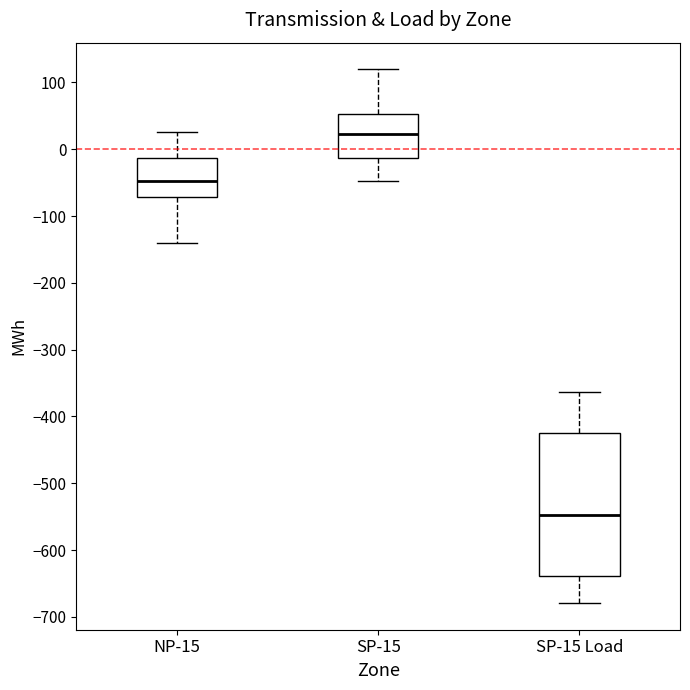

Where is the lower edge of the box for SP-15 on the y-axis? The values are not printed on the chart, so give them approximately, as read against the axis.

-10